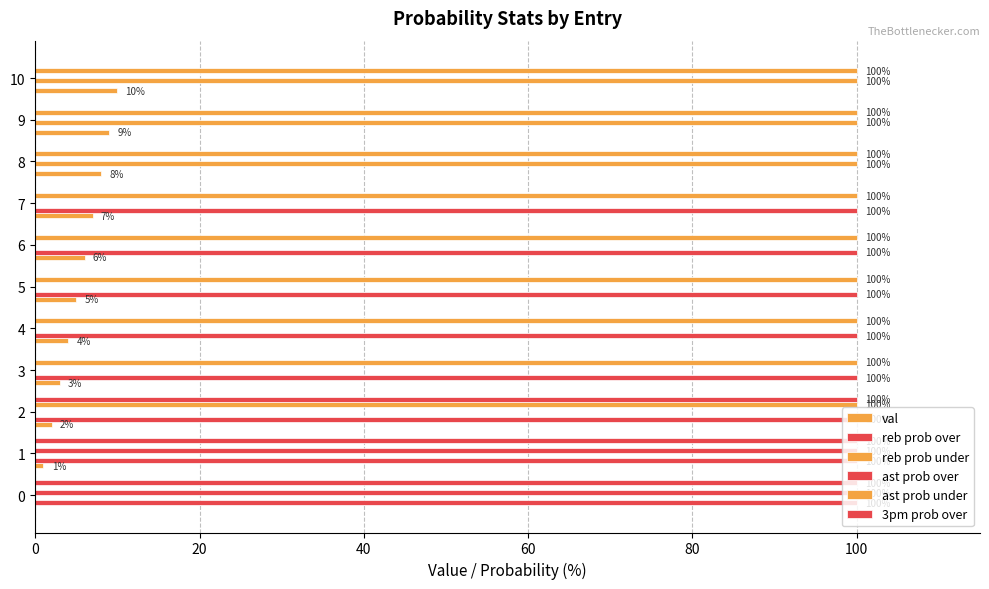

How many data points does each series have?

11